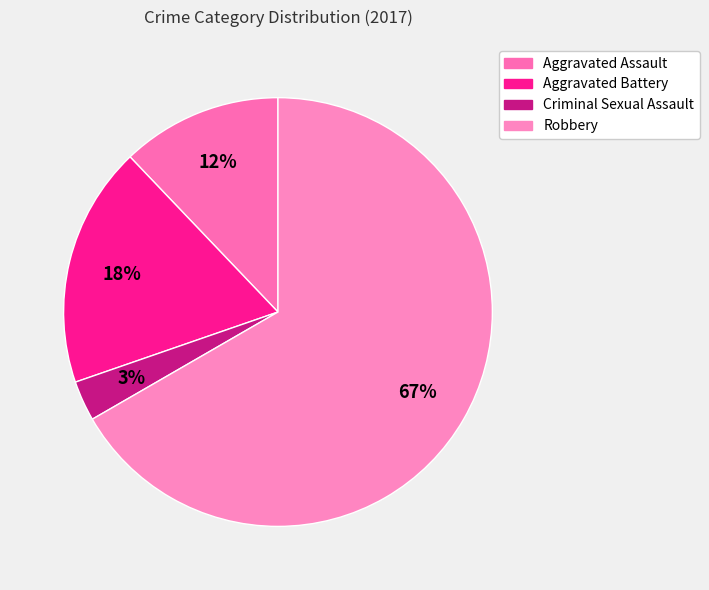

To the nearest percent, what percentage of the pie is Criminal Sexual Assault?

3%